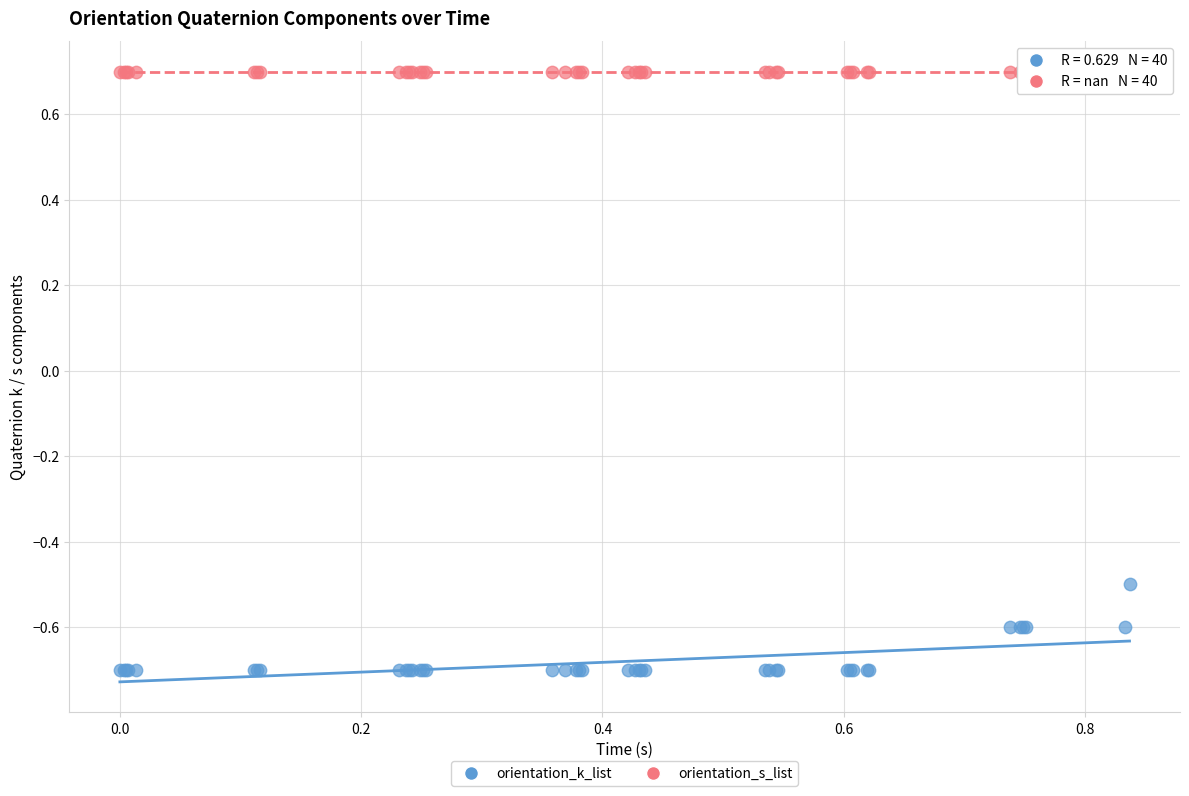

Which series contains the lowest Y value?

orientation_k_list